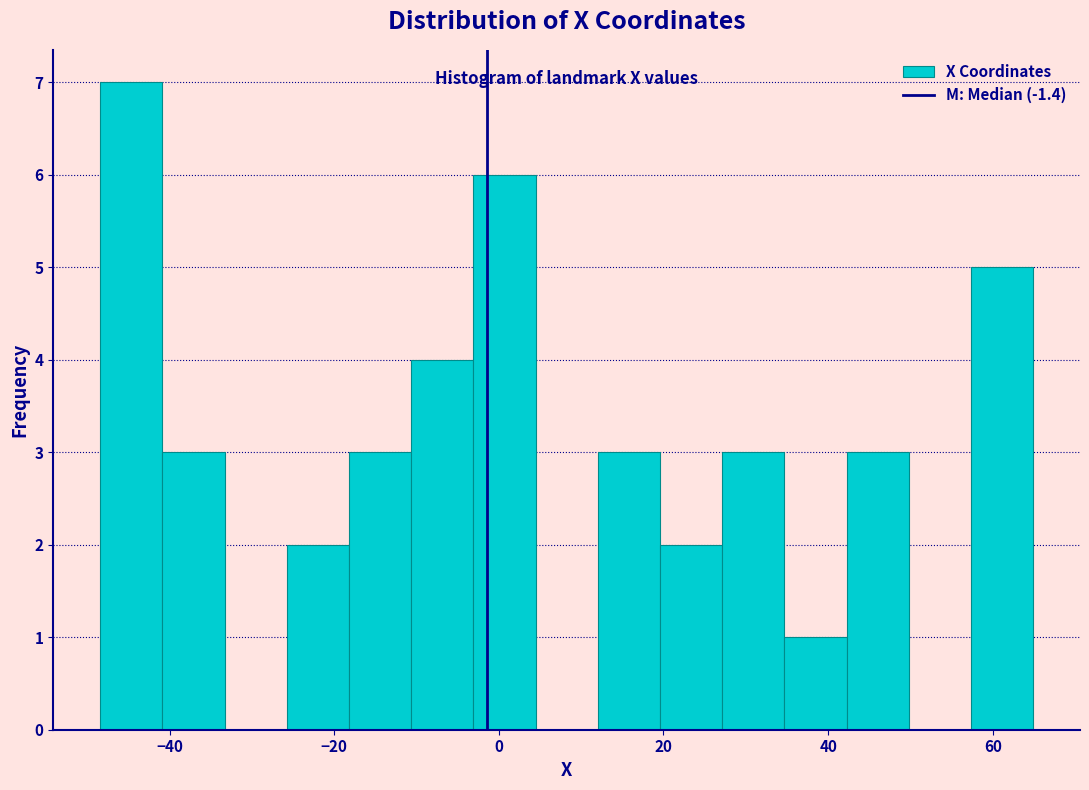

Around what value on the x-axis is the tallest bar? Give the approximate position of its centre, as read against the axis.

-44